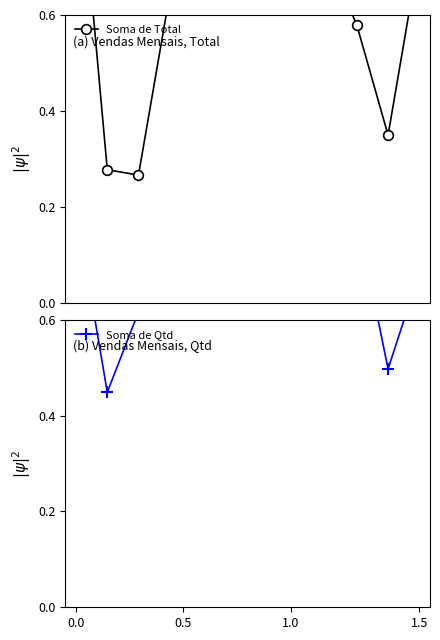

Which series has the largest range (max minus min)?

Soma de Total